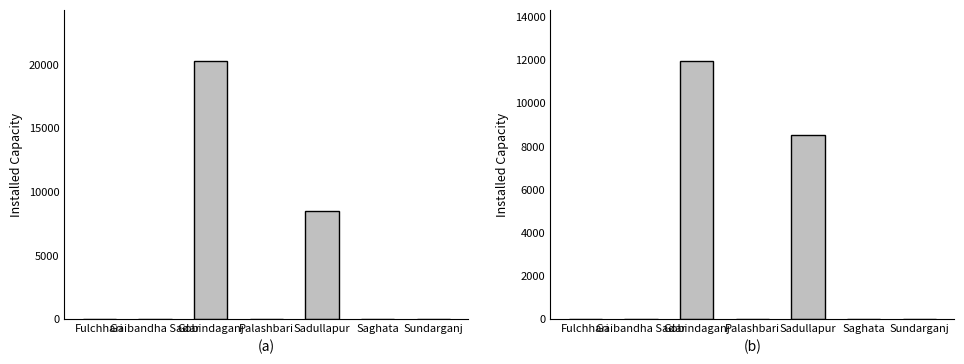

Which series changed the most between Fulchhari and Sundarganj?

2010-11